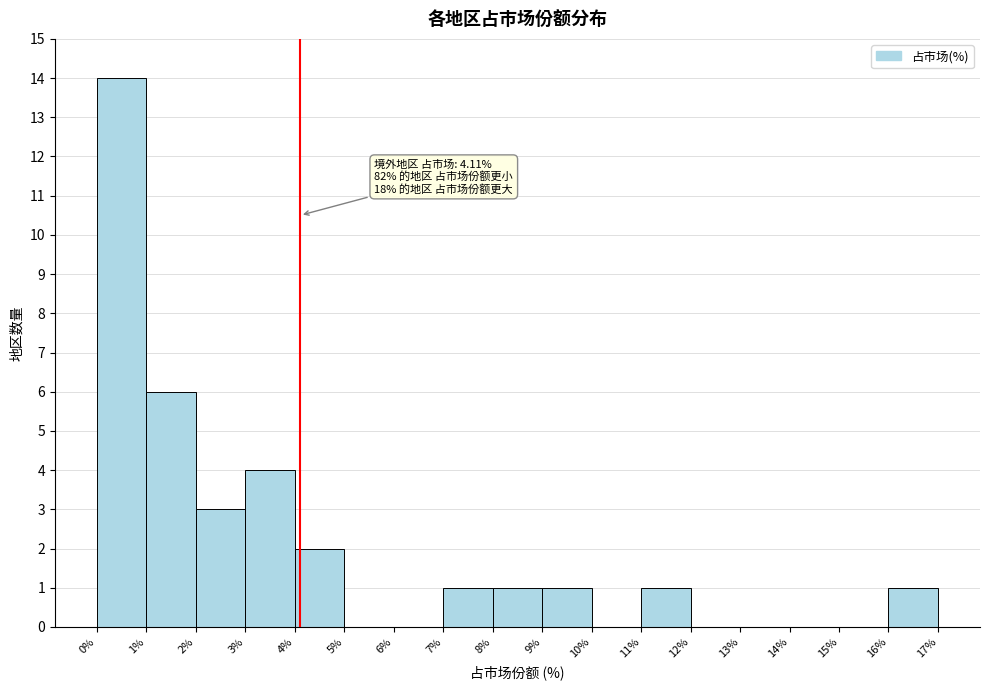

Which range on the x-axis has the tallest bar?

0% to 1%